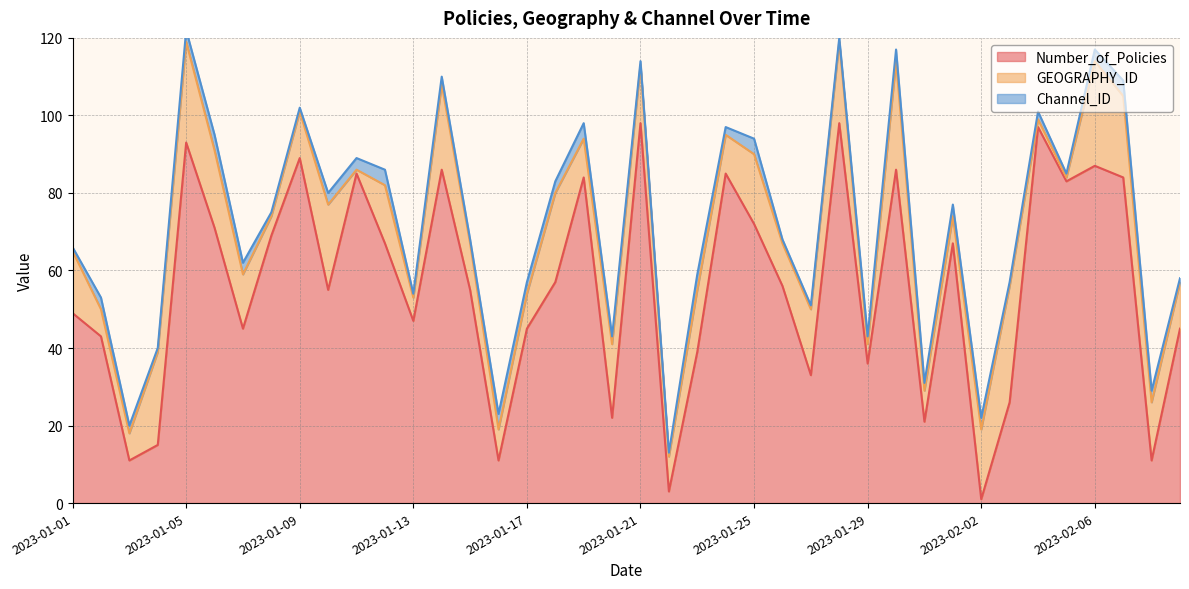

Between 2023-01-11 and 2023-01-29, which is larger?

2023-01-11